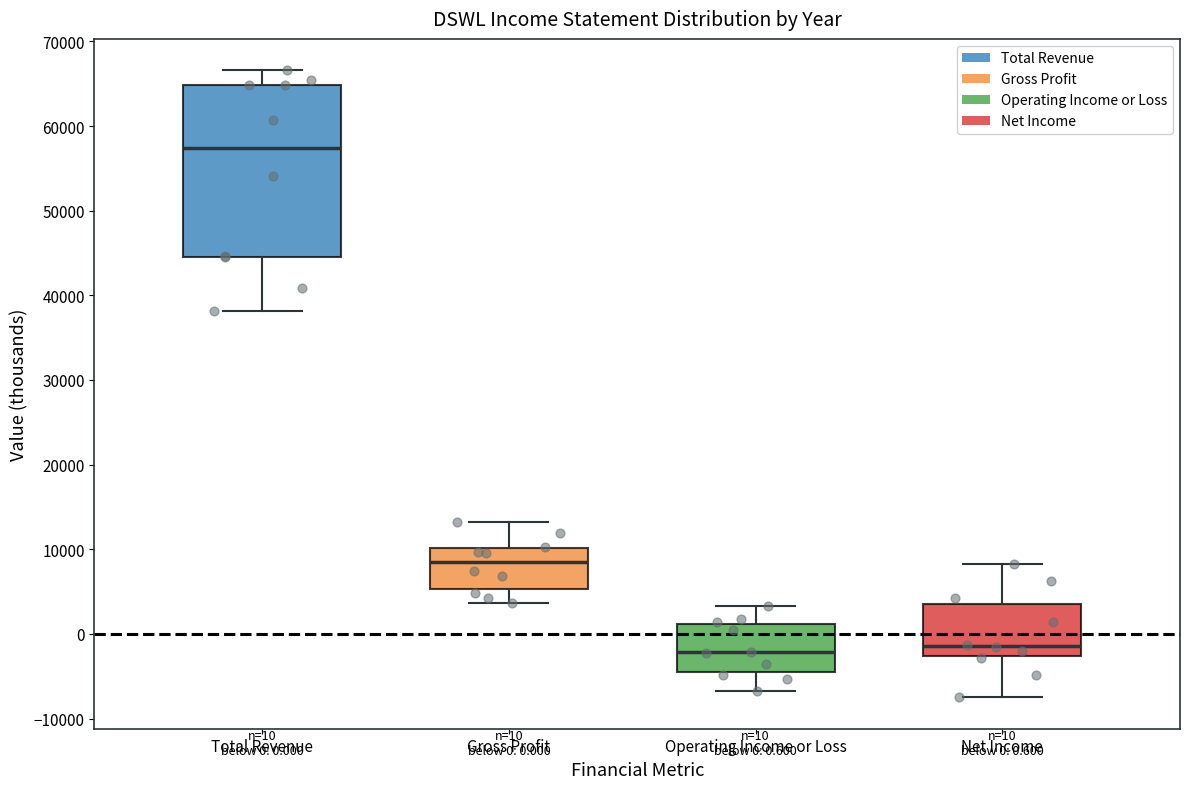

Comparing the boxes themselves (not the whiskers), which one is the tallest?

Total Revenue